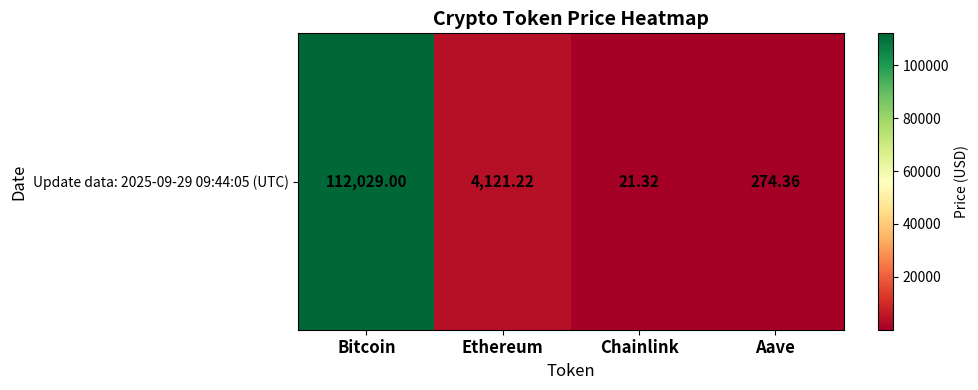

List the labels in order of value, smallest first.

Chainlink, Aave, Ethereum, Bitcoin